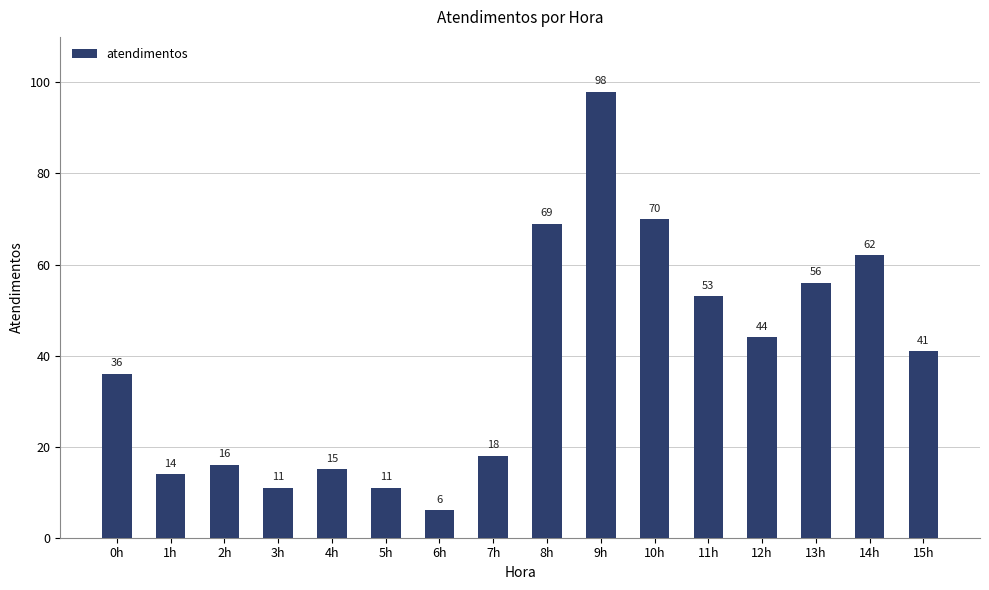

Is it true that the value at 3h is 11?

True